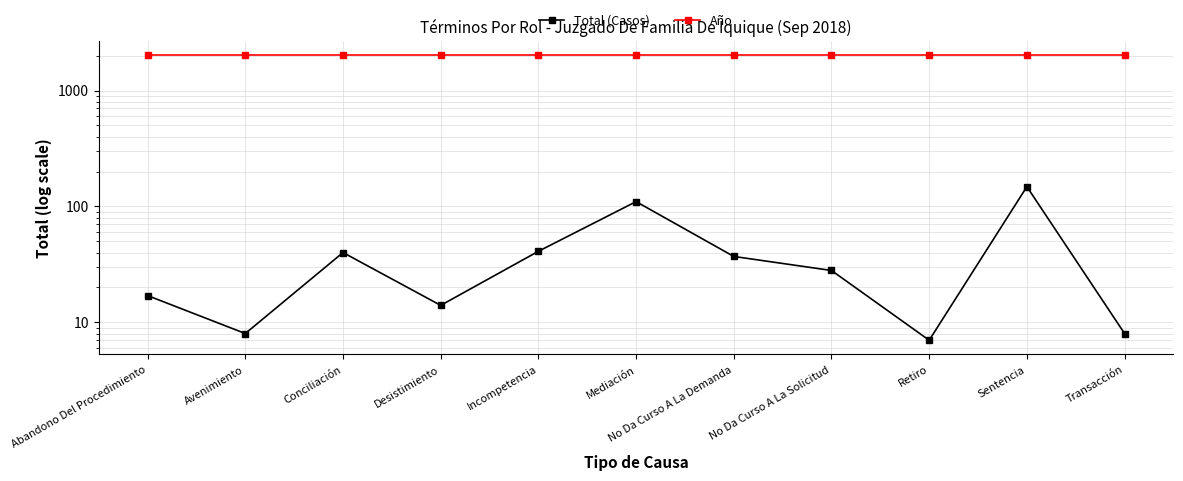

List the labels in order of Total (Casos) value, smallest first.

Retiro, Avenimiento, Transacción, Desistimiento, Abandono Del Procedimiento, No Da Curso A La Solicitud, No Da Curso A La Demanda, Conciliación, Incompetencia, Mediación, Sentencia